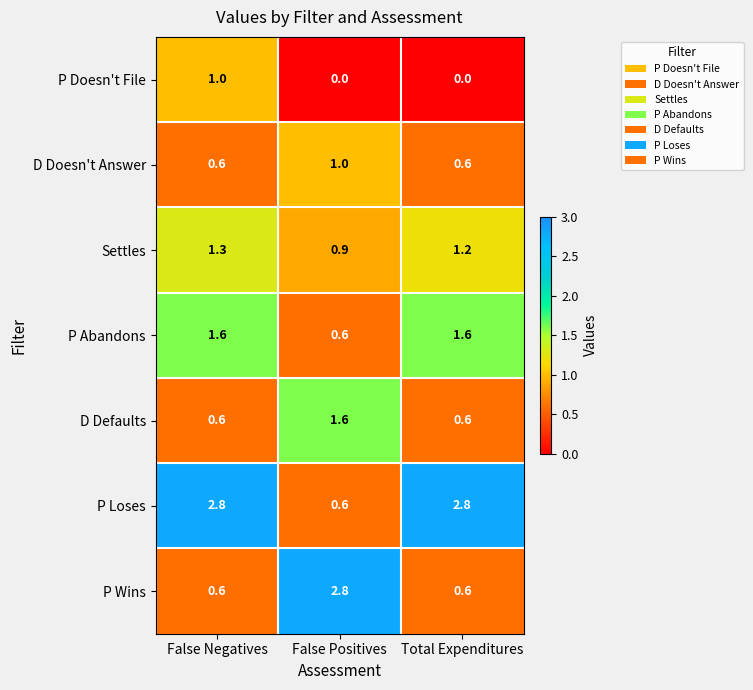

At which label does P Abandons first exceed 1?

False Negatives